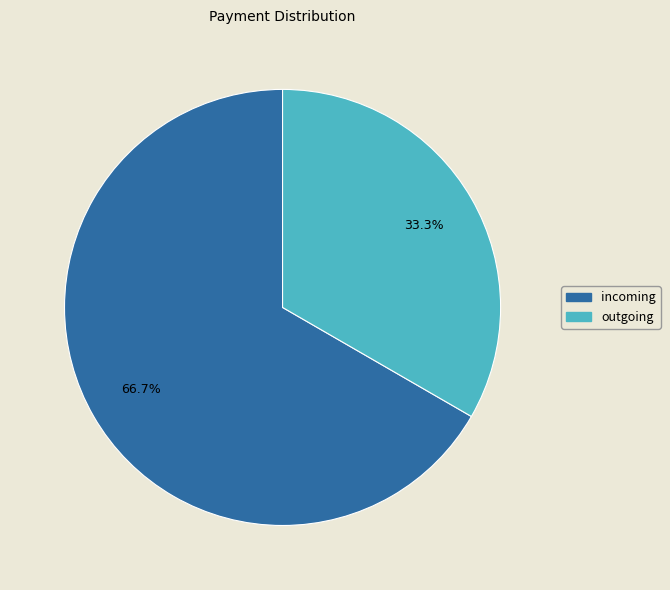

True or false: incoming accounts for 73% of the total.

False